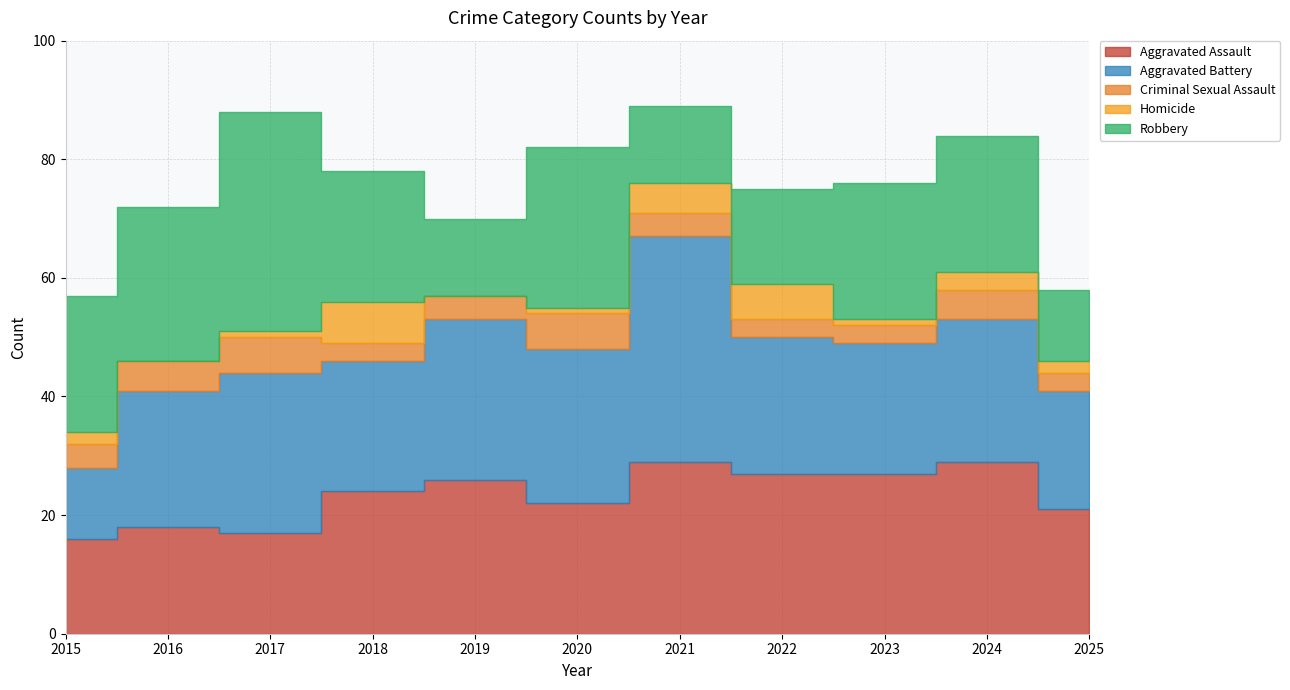

What is the average value of the Robbery series?

21